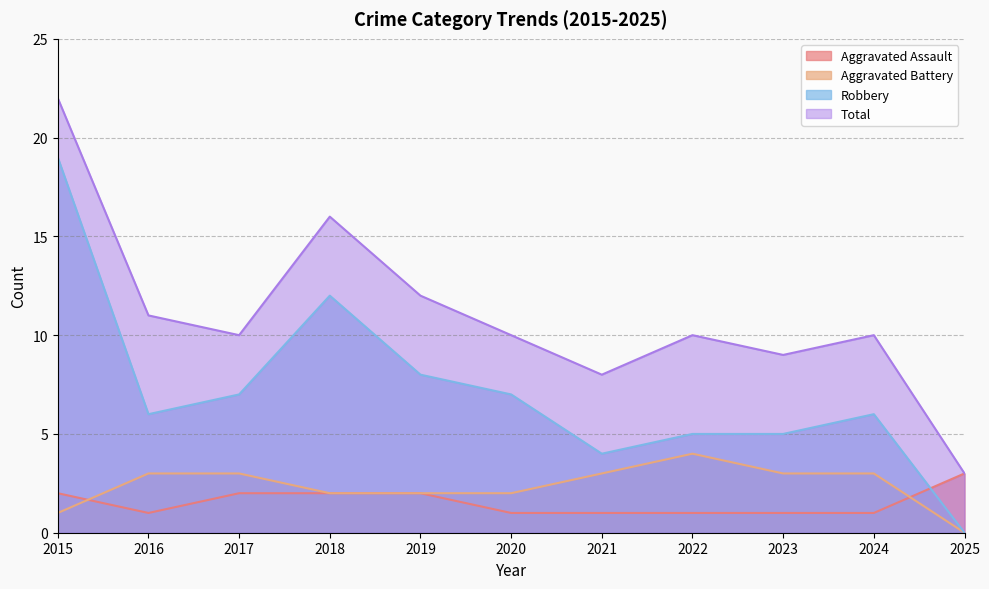

How many data points in Total are above 10?

4